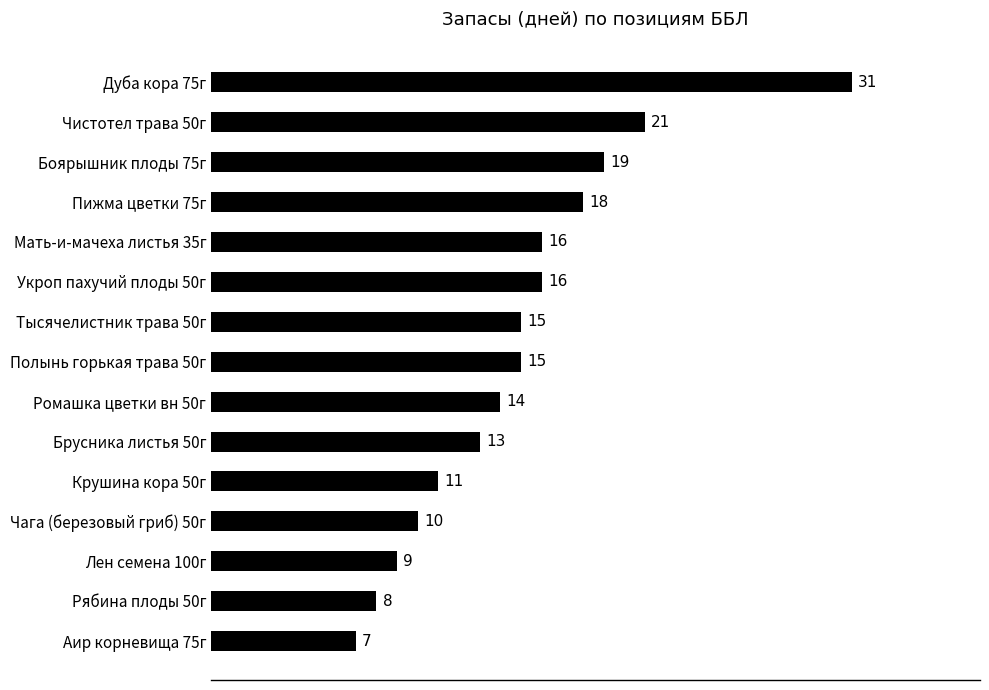

Reading top to bottom, list all the values displayed in this chart.

Дуба кора 75г=31	Чистотел трава 50г=21	Боярышник плоды 75г=19	Пижма цветки 75г=18	Мать-и-мачеха листья 35г=16	Укроп пахучий плоды 50г=16	Тысячелистник трава 50г=15	Полынь горькая трава 50г=15	Ромашка цветки вн 50г=14	Брусника листья 50г=13	Крушина кора 50г=11	Чага (березовый гриб) 50г=10	Лен семена 100г=9	Рябина плоды 50г=8	Аир корневища 75г=7